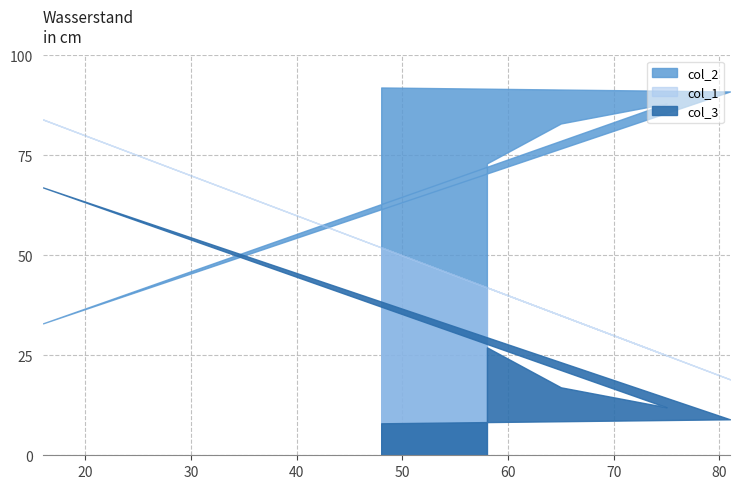

Which series has the largest total across all categories?

col_2